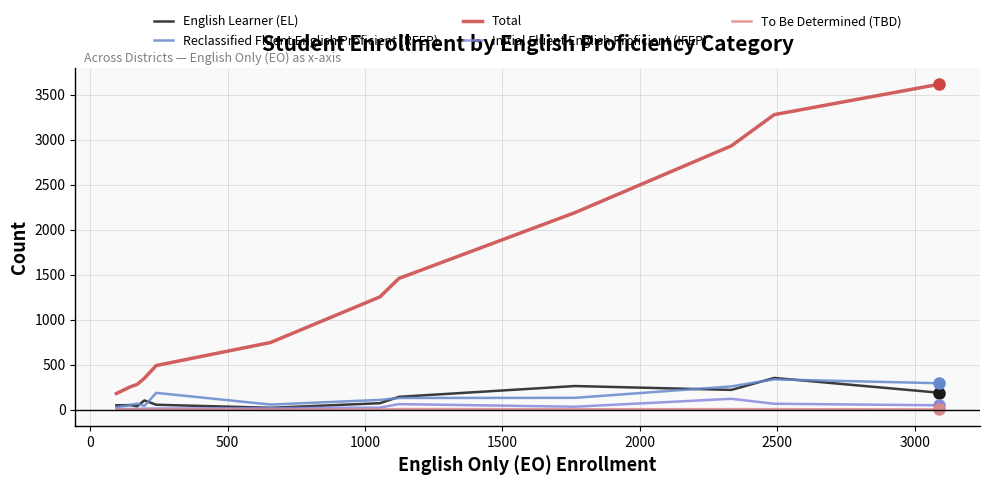

How many lines are shown in the chart?

5